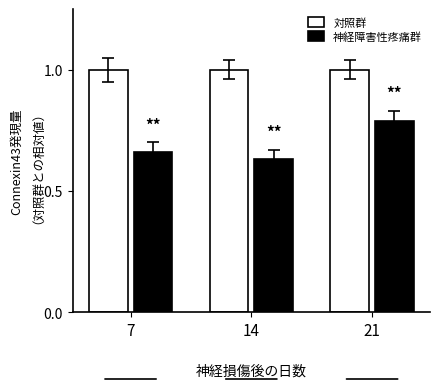

Which series has the widest spread of values?

神経障害性疼痛群